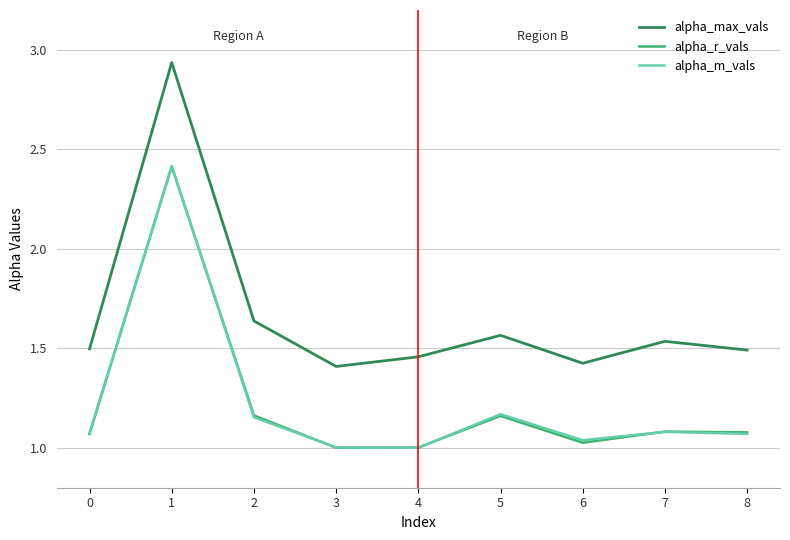

What are all the series names shown in the legend?

alpha_max_vals, alpha_r_vals, alpha_m_vals